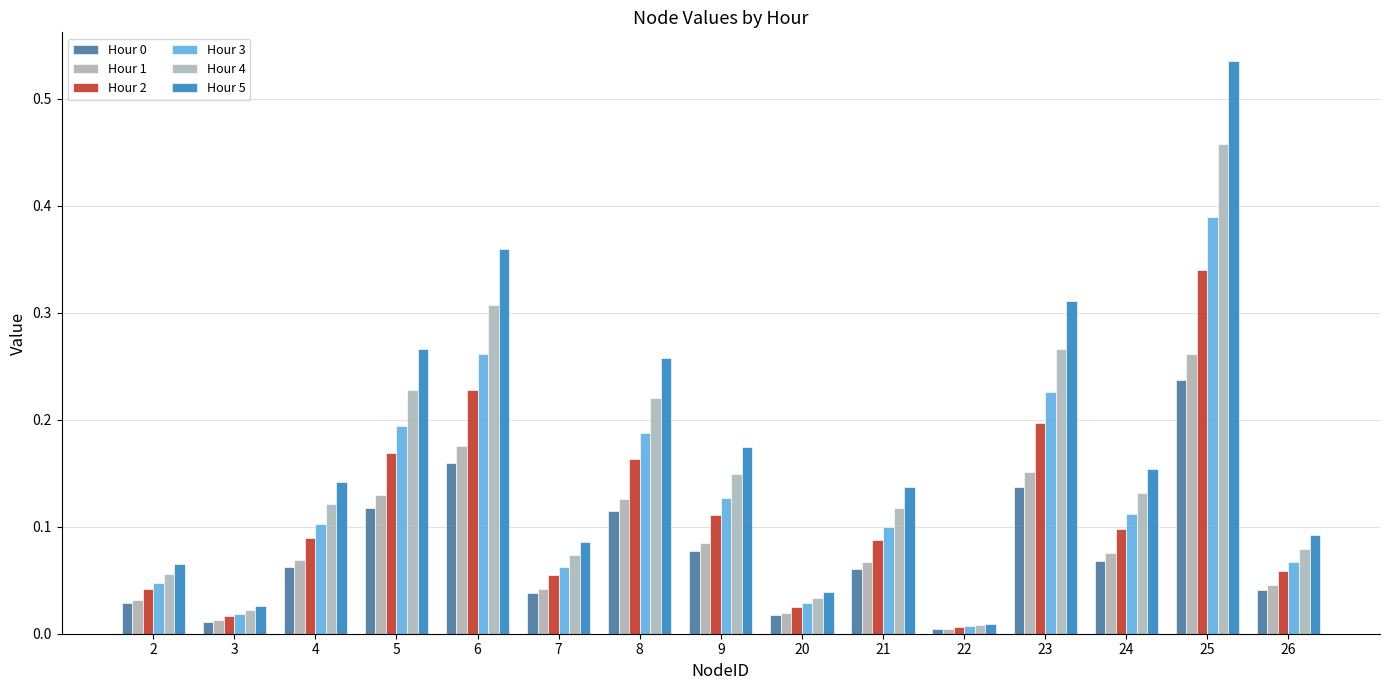

At which category does the chart reach its minimum across all series?

22